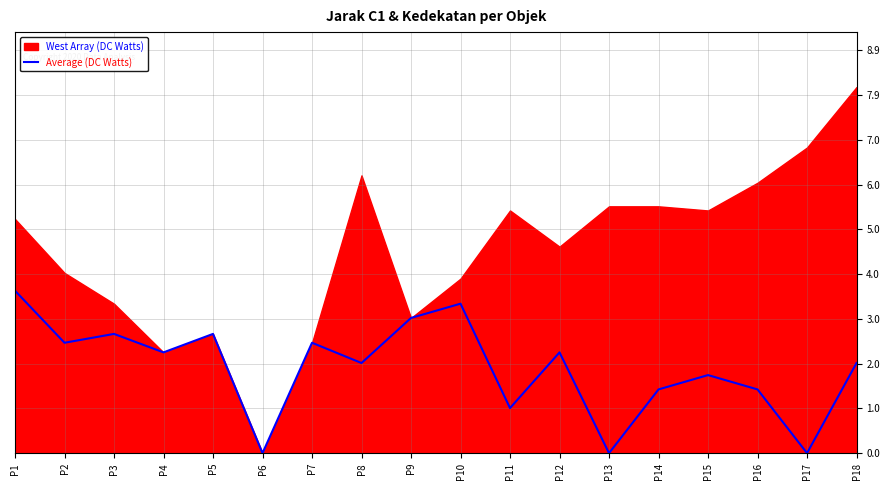

How many points are lower than both their immediate neighbors (excluding endpoints)?

7